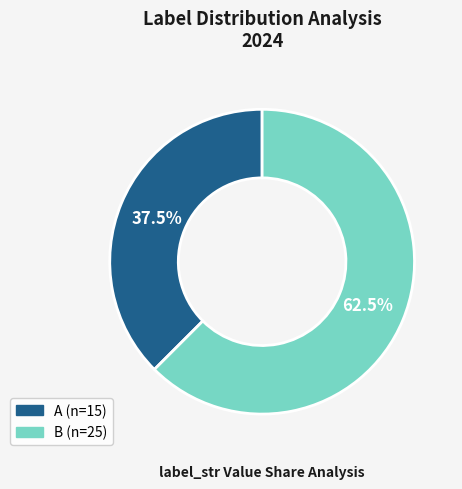

Between A and B, which is larger?

B